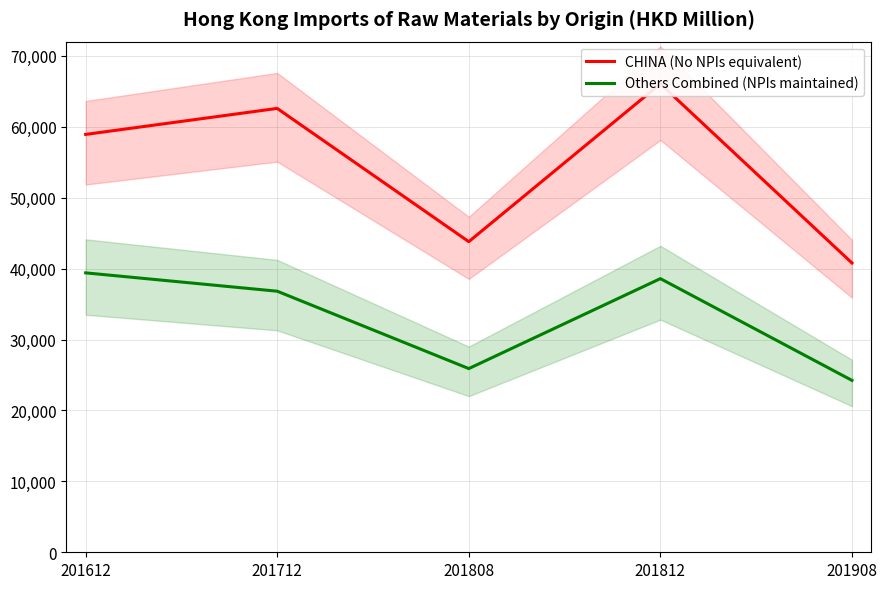

Between 201612 and 201808, which series saw the biggest shift?

CHINA (No NPIs equivalent)